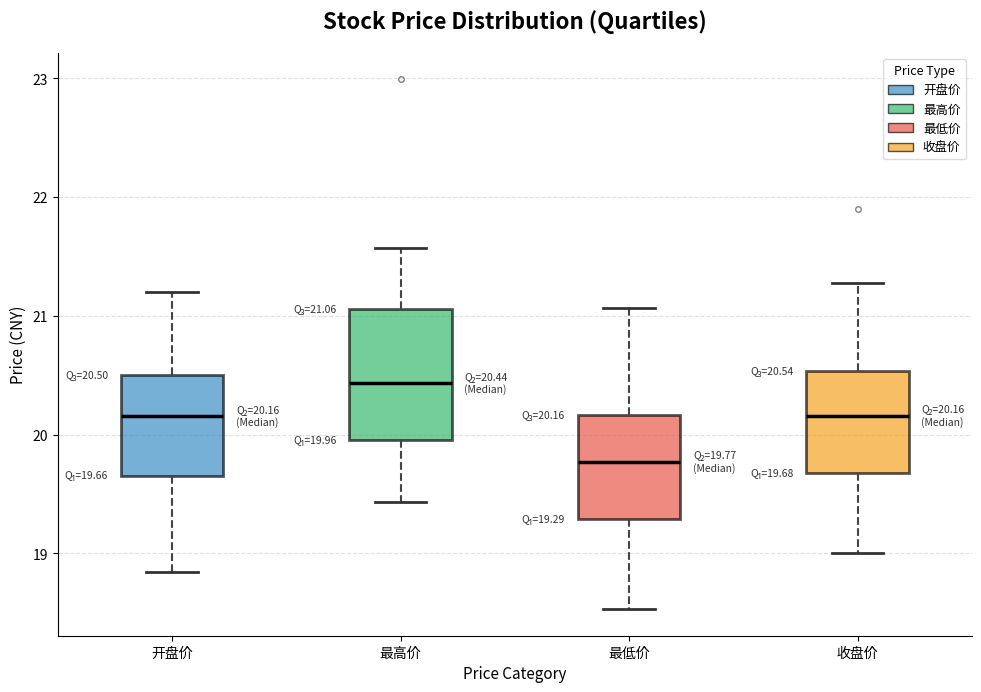

Comparing the boxes themselves (not the whiskers), which one is the tallest?

最高价